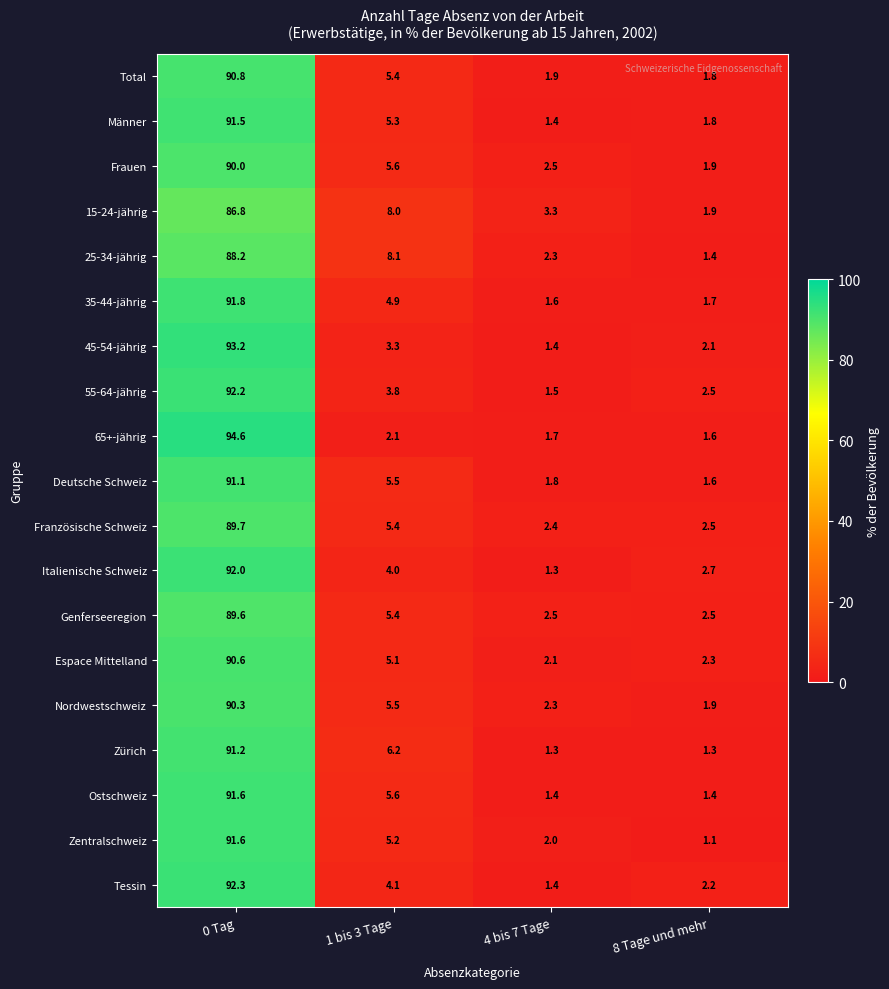

What is the sum of the Genferseeregion values at 4 bis 7 Tage and 0 Tag?

92.1